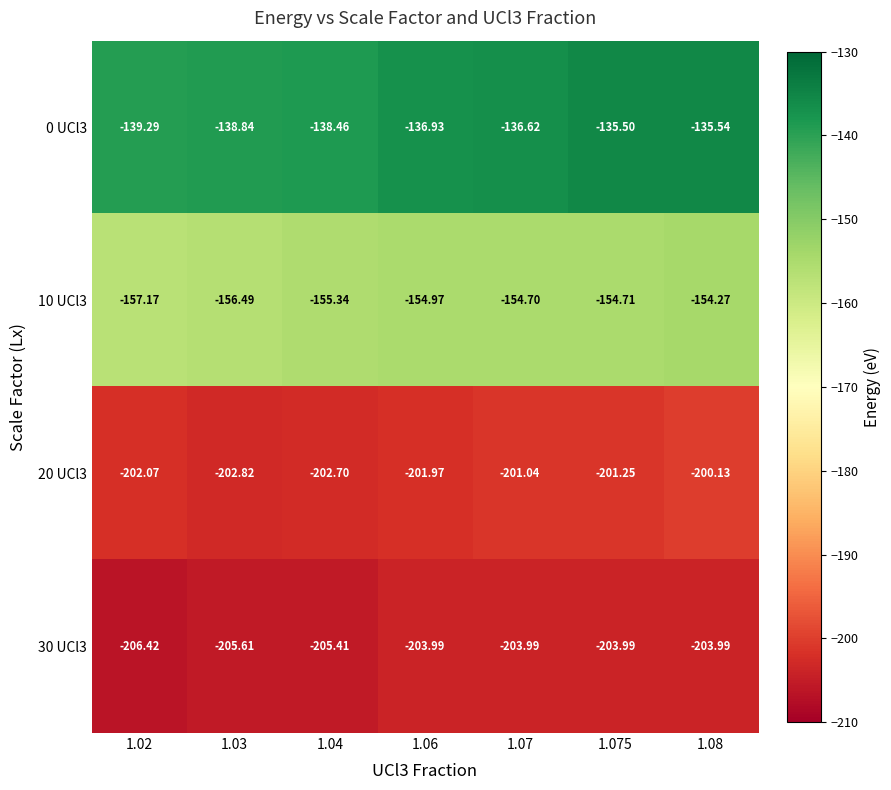

Is the value of 10 UCl3 at 1.03 greater than the value of 0 UCl3 at 1.08?

No